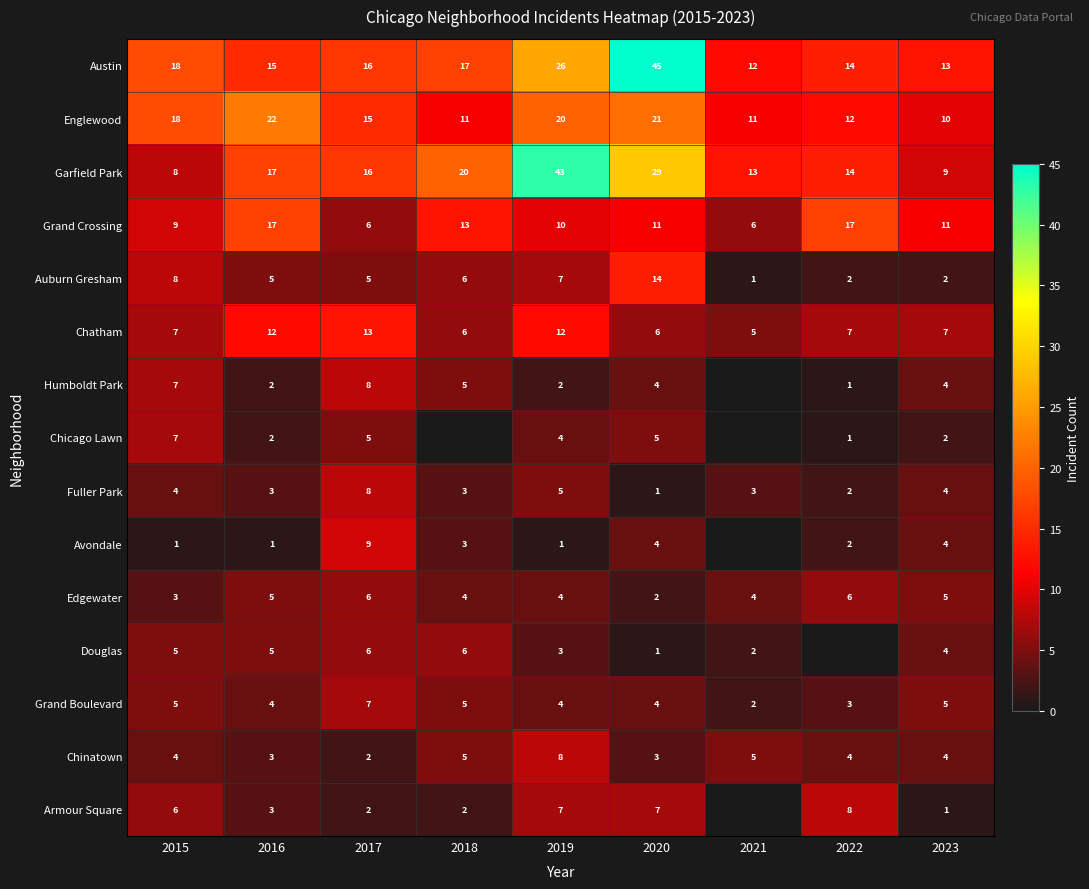

What is the difference between the maximum and minimum values in the Grand Crossing series?

11